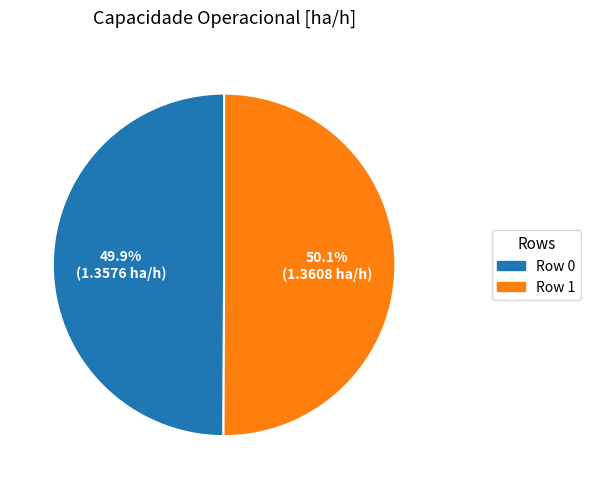

How much of the chart is everything except Row 0?

50.1%